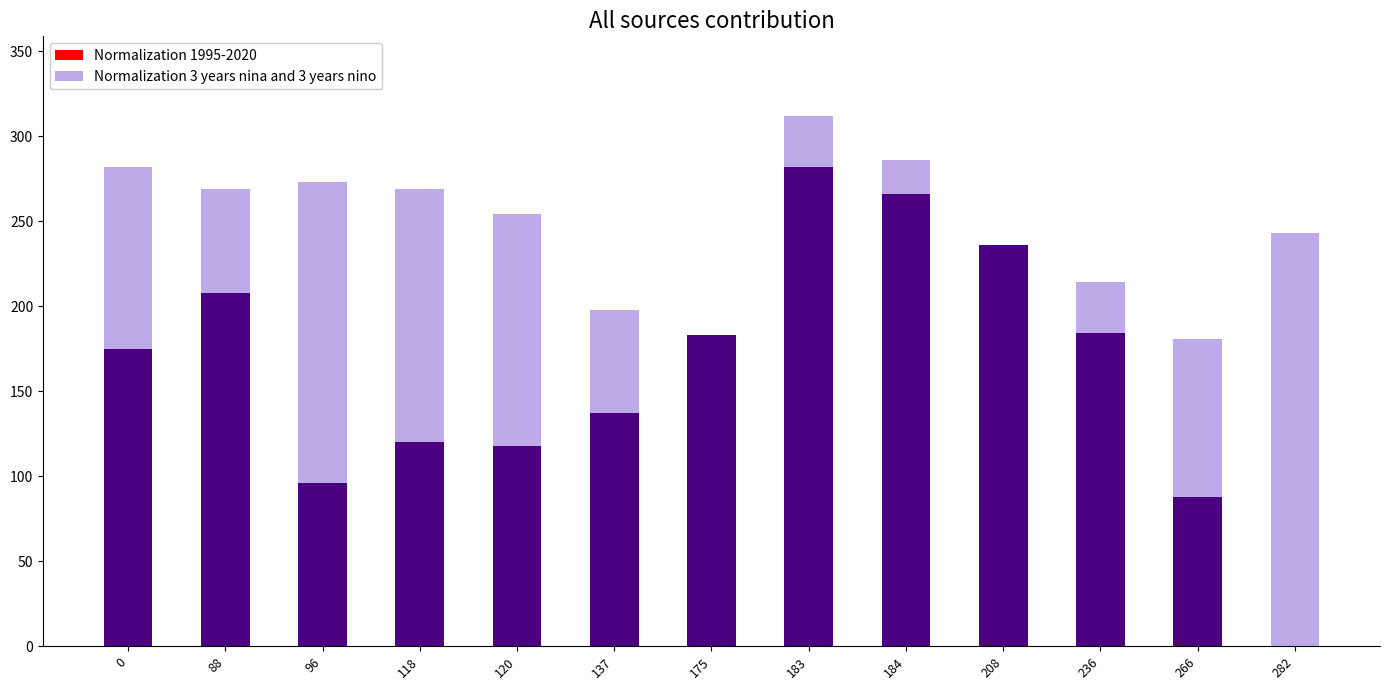

What is the maximum value shown in the chart?

312